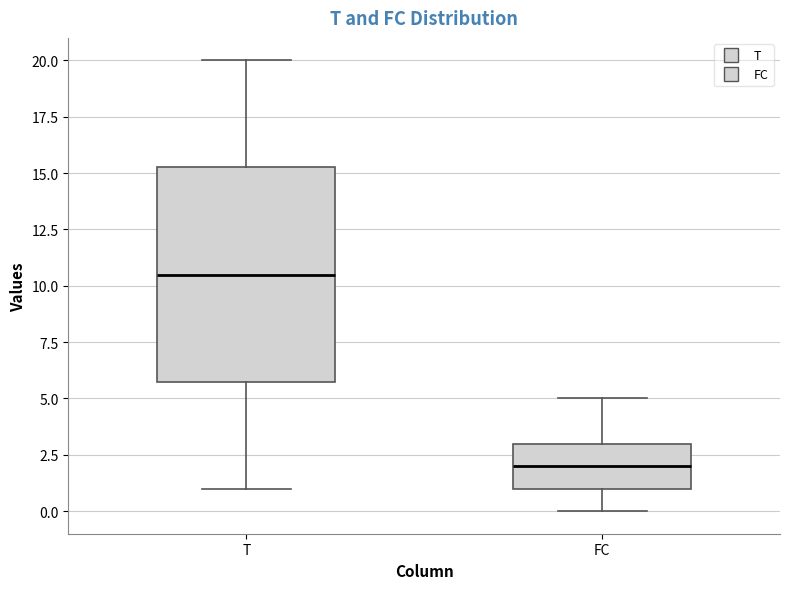

Reading left to right, transcribe this box plot: for each box, give where its median line is, the range the box spans, and where its two whiskers end, as read against the y-axis. The values are not printed on the chart, so give them approximately, as read against the axis.

T: median 10.5, box 6.0 to 15.5, whiskers 1.0 to 20.0
FC: median 2.0, box 1.0 to 3.0, whiskers 0.0 to 5.0